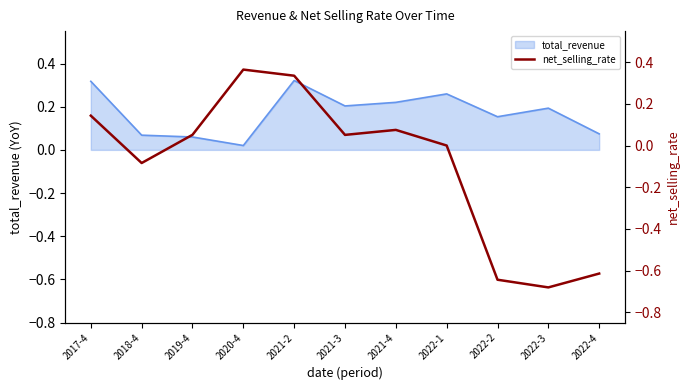

Does the chart display data point markers on the line(s)?

No